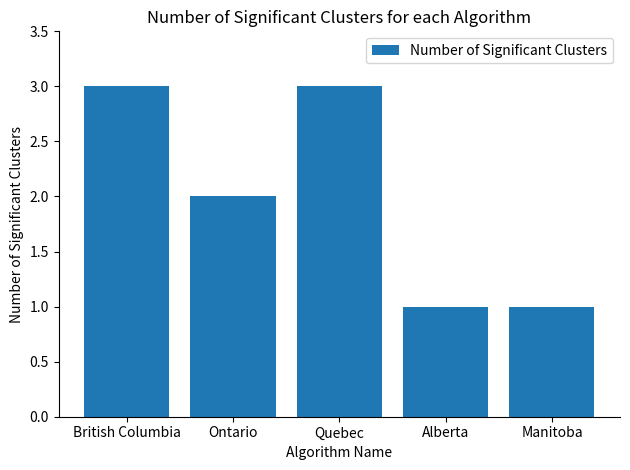

Which has a higher value, Ontario or Quebec?

Quebec